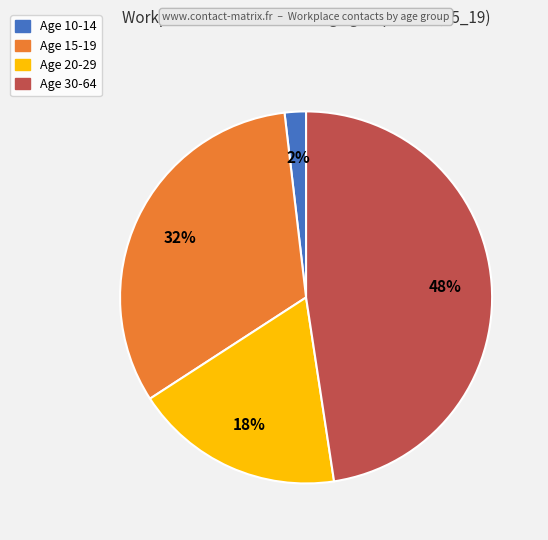

To the nearest percent, what is the difference between the largest and smallest slice percentages?

46%